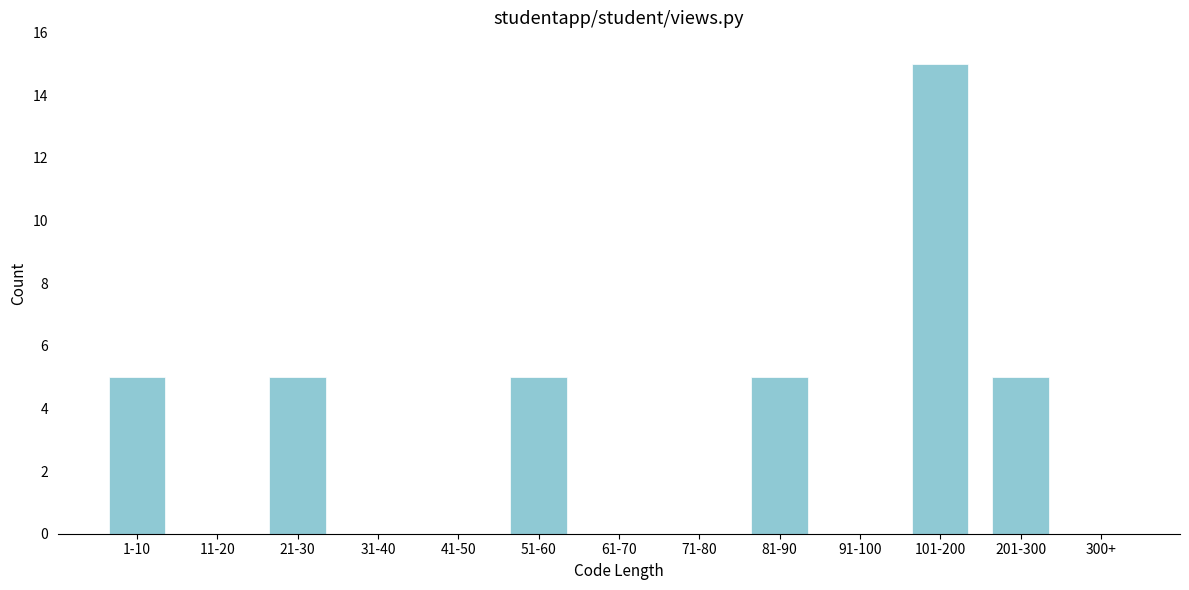

Reading left to right, extract all data points from this chart.

1-10=5	11-20=0	21-30=5	31-40=0	41-50=0	51-60=5	61-70=0	71-80=0	81-90=5	91-100=0	101-200=15	201-300=5	300+=0